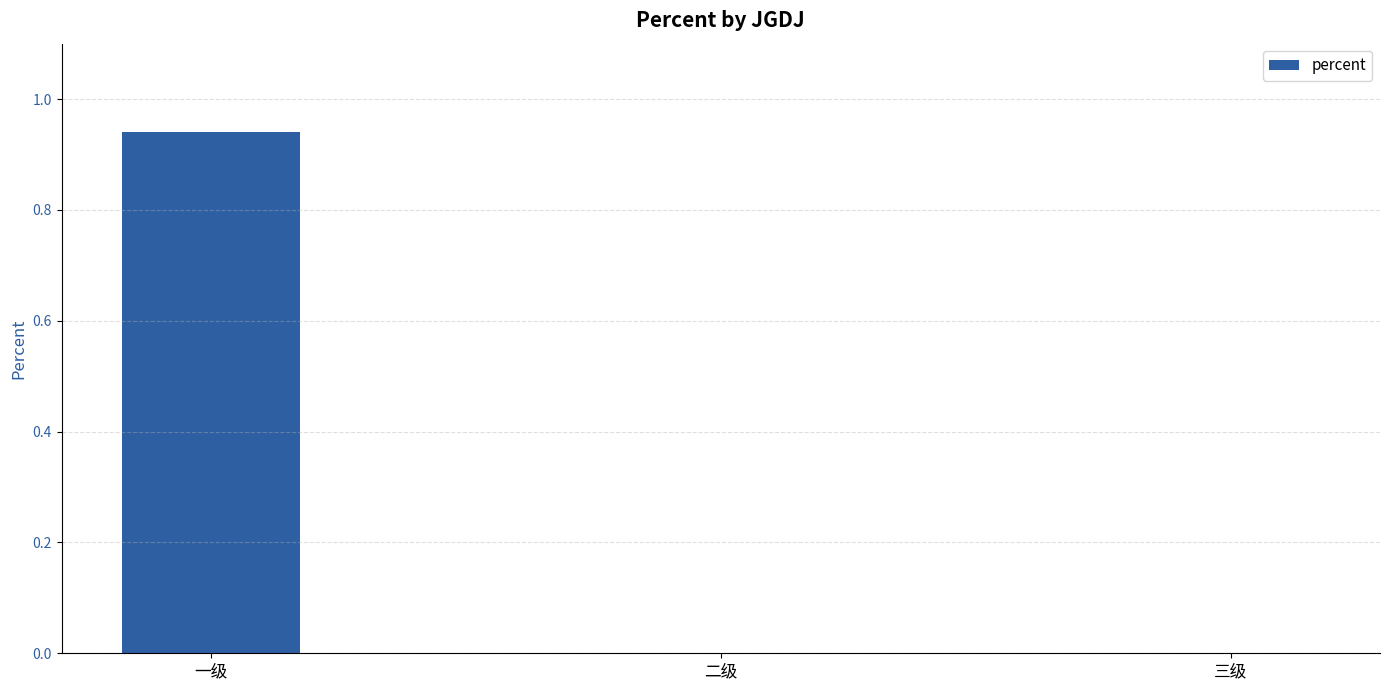

The value at 二级 is 0.0. True or false?

True